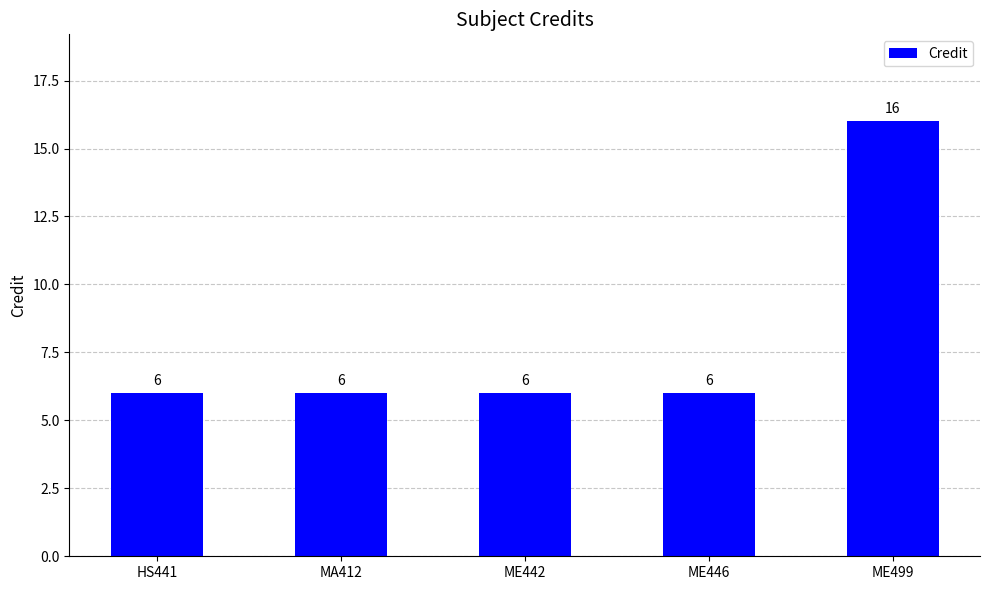

Reading left to right, what are all the values shown in this chart?

6	6	6	6	16